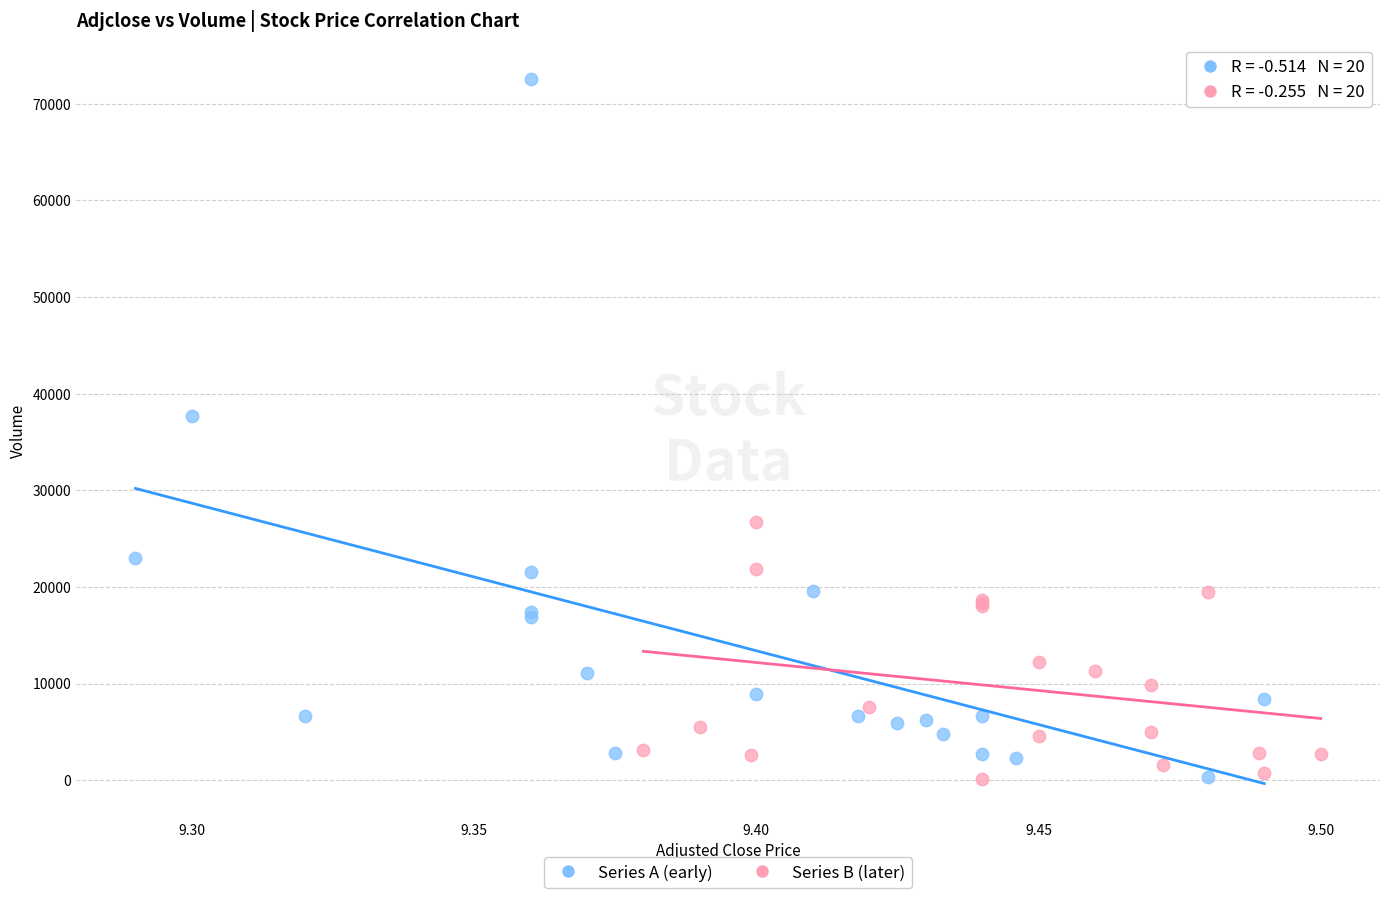

Which series has the largest Y range (max minus min)?

Series A (early)